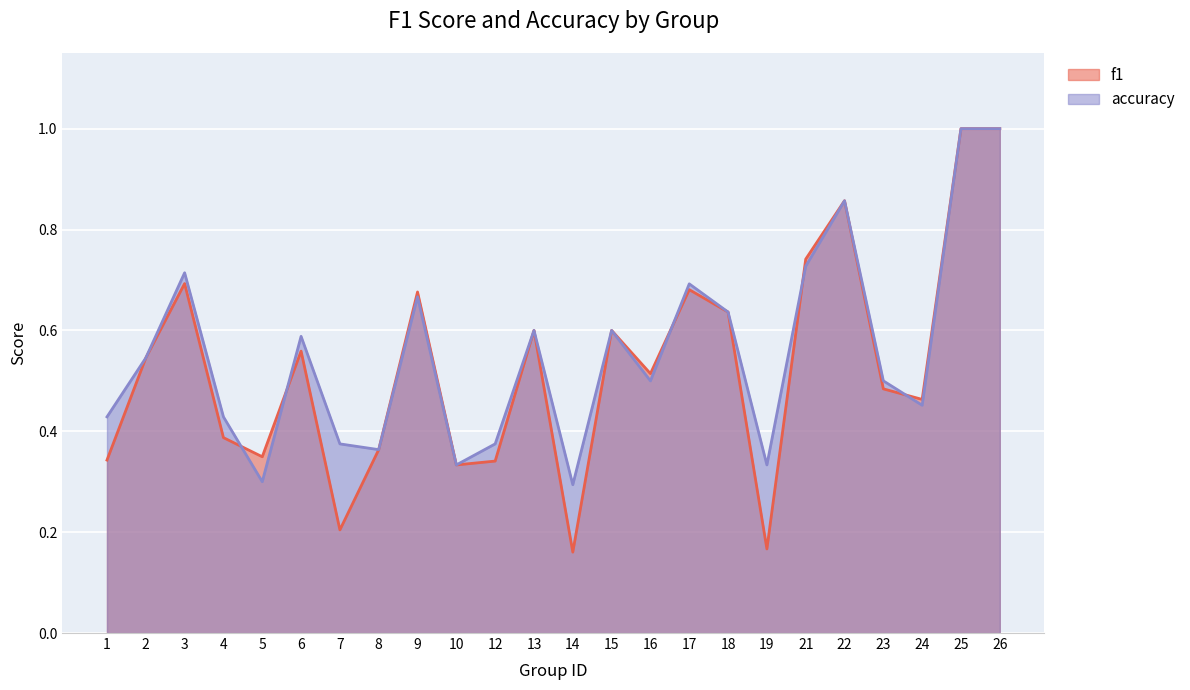

How many lines are shown in the chart?

2